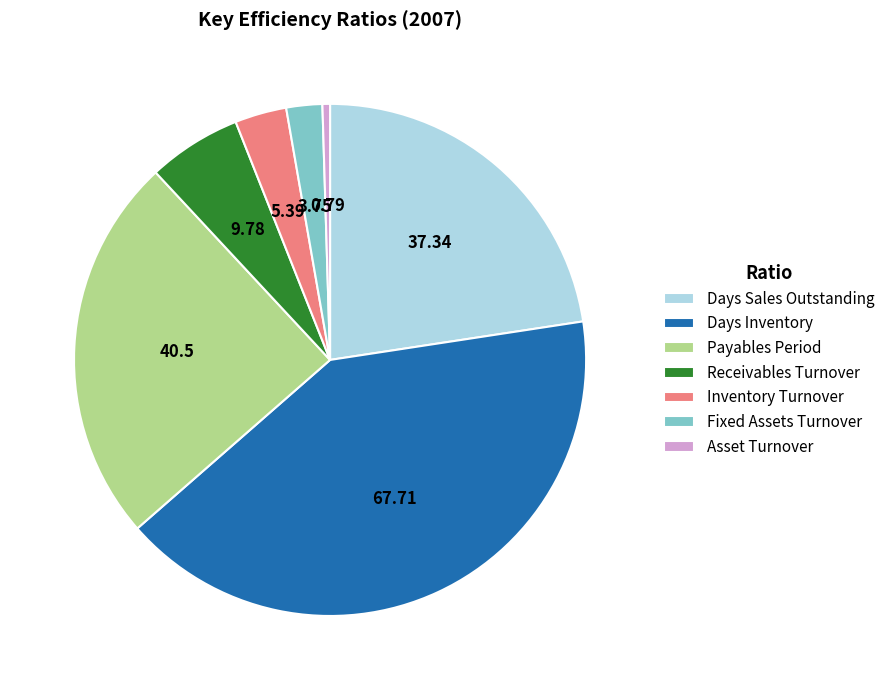

Is it true that Payables Period is 25% of the pie?

True